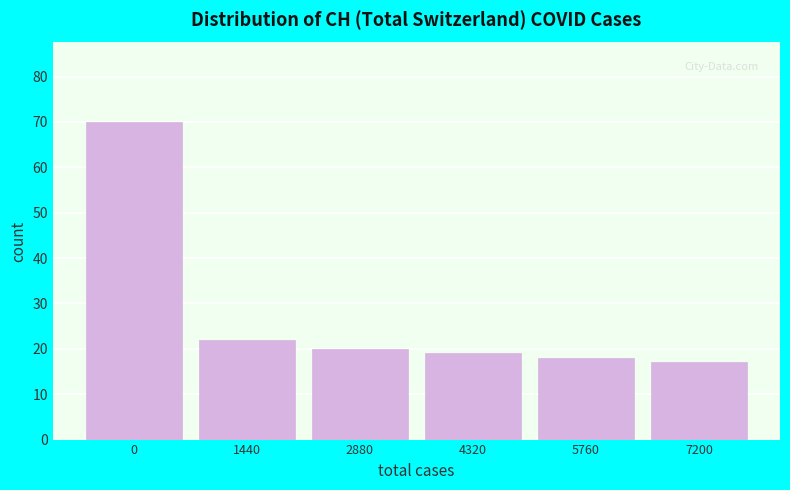

Reading left to right, list all the values displayed in this chart.

70	22	20	19	18	17